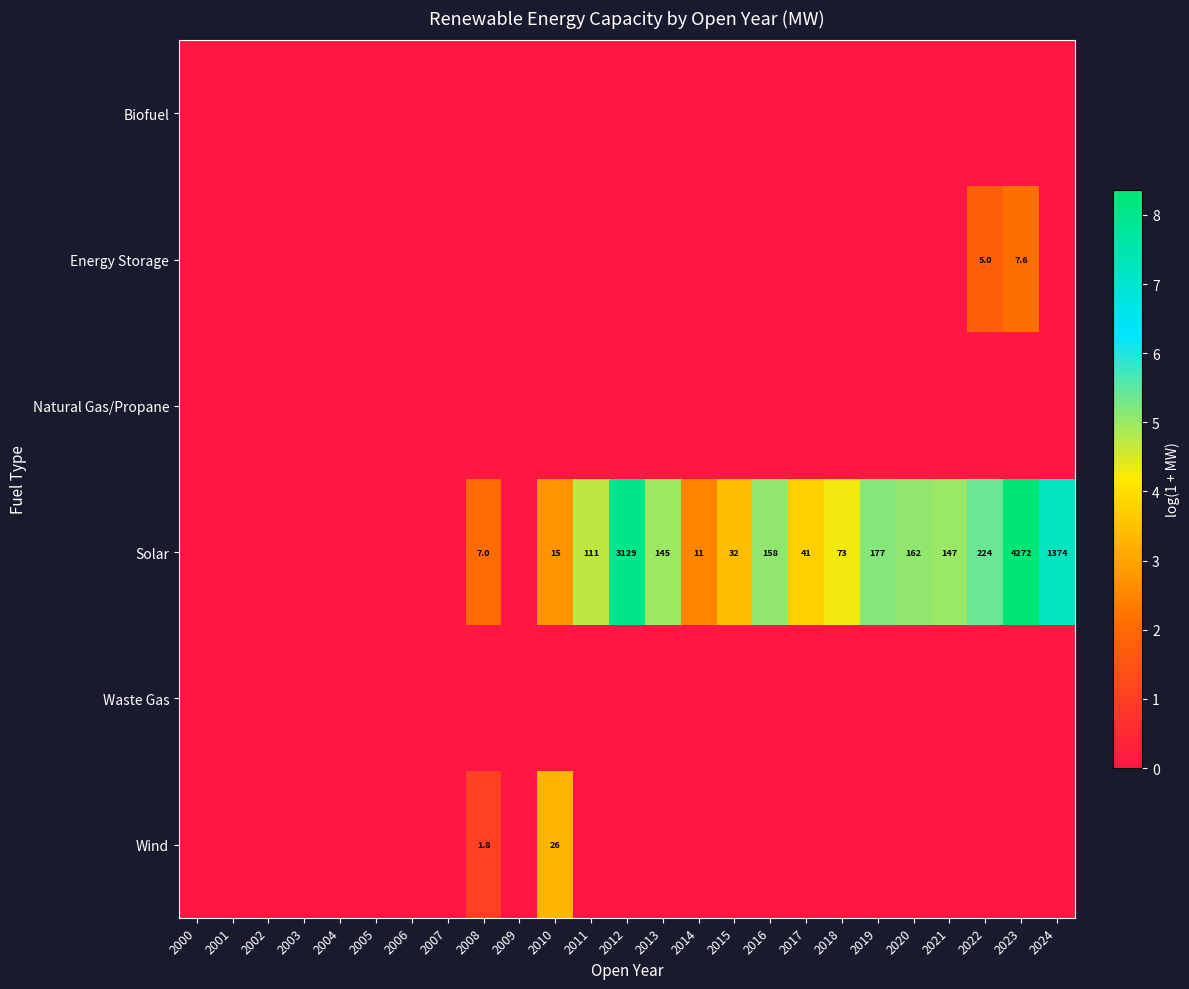

What is the total value across all series at 2022?

7.2